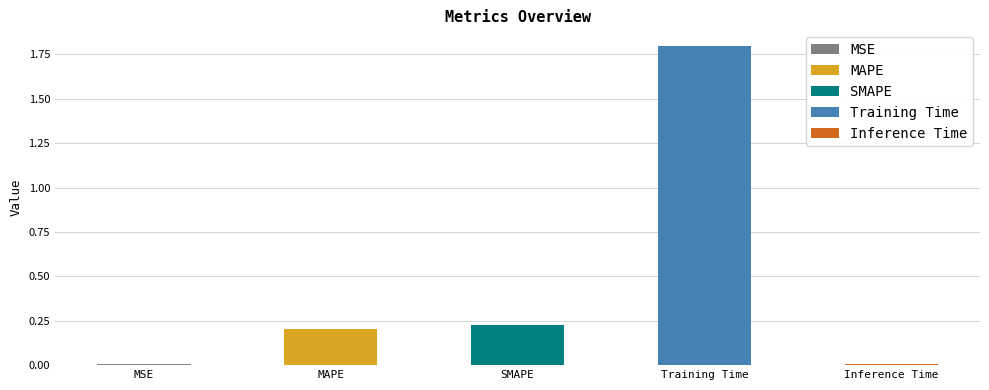

Is it true that the value at MAPE is 0.2?

True